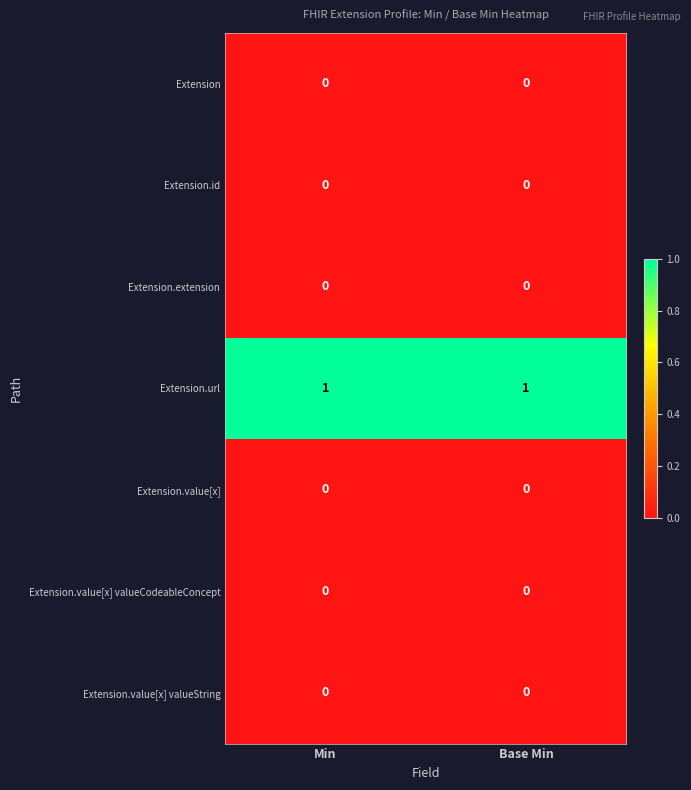

Which series has the largest total across all categories?

Extension.url